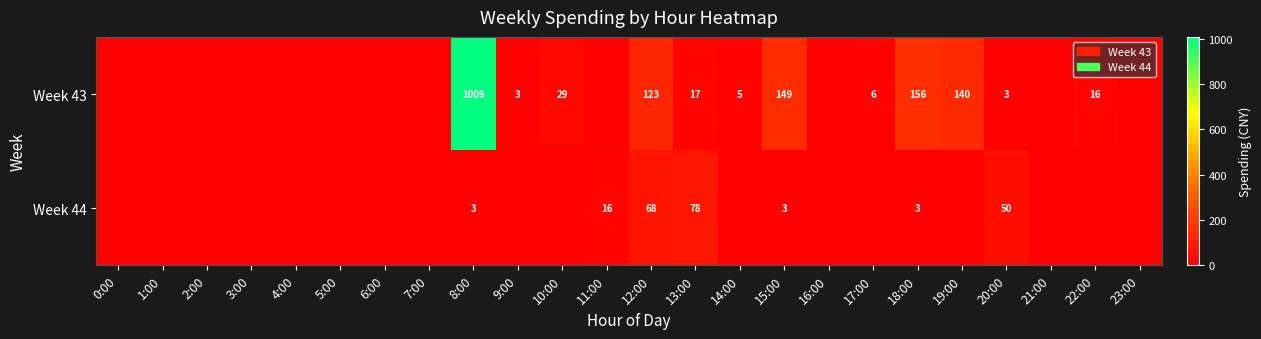

Which has a higher value, 13:00 or 17:00?

13:00